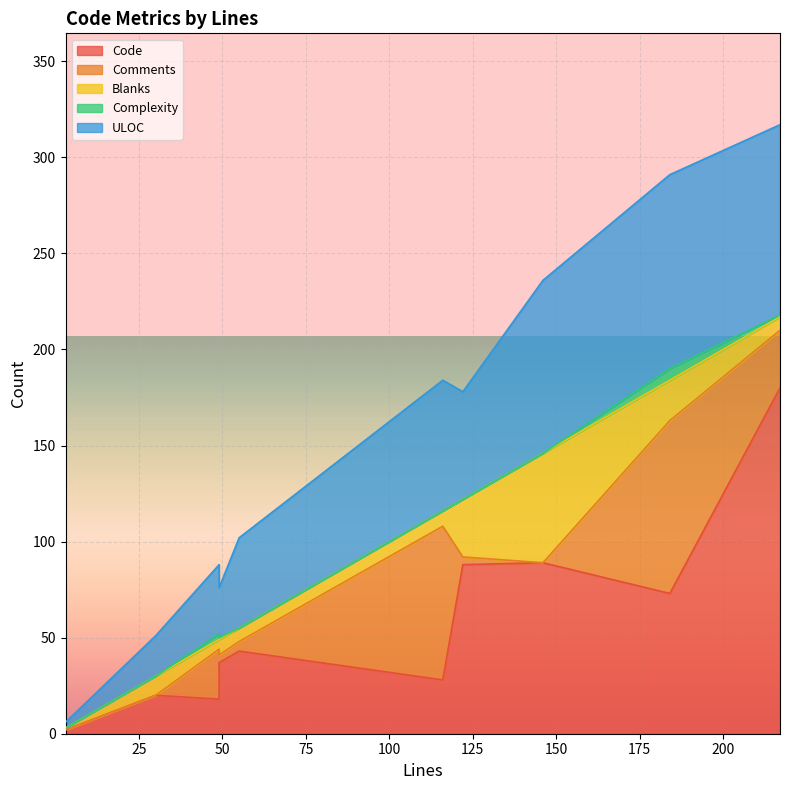

Which label corresponds to the smallest value in the chart?

3